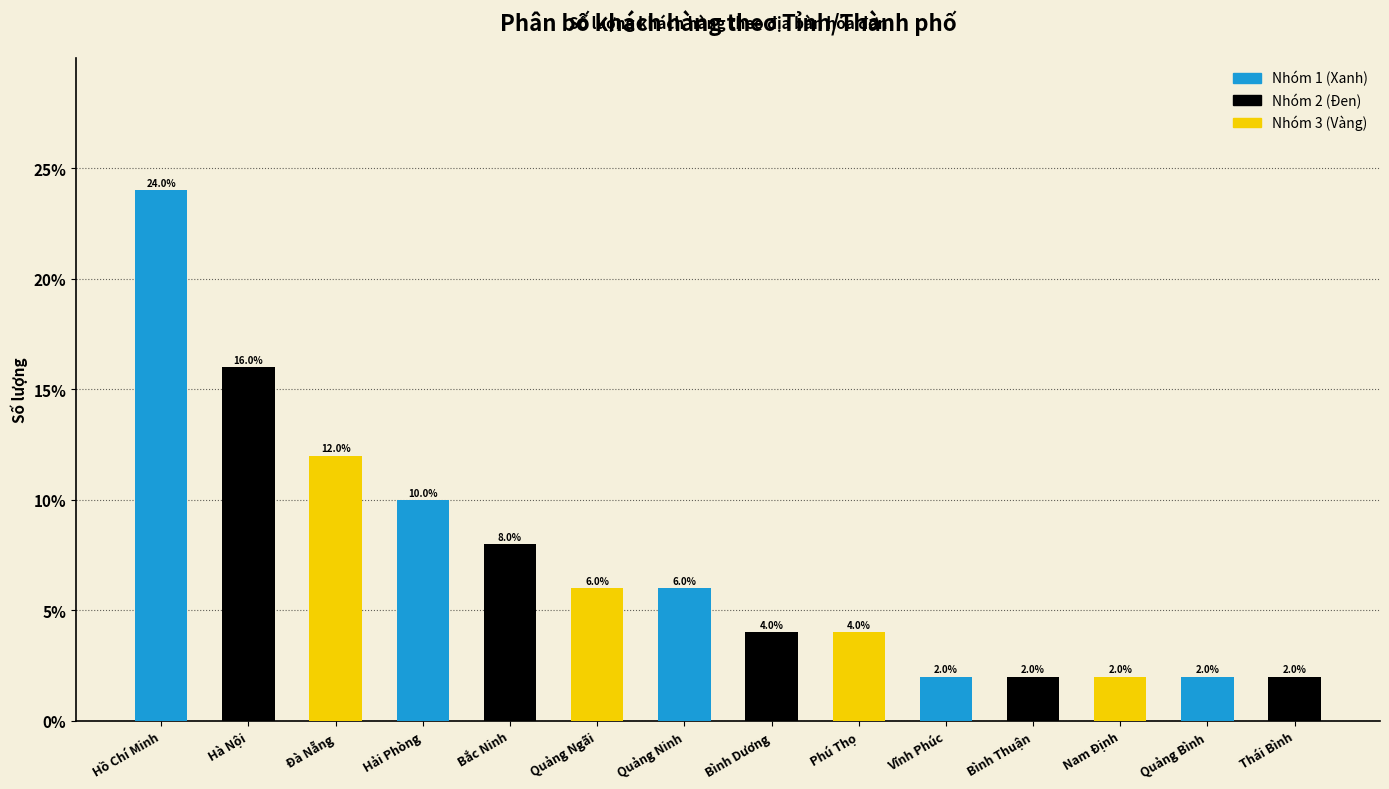

What position from the left is Hồ Chí Minh?

1